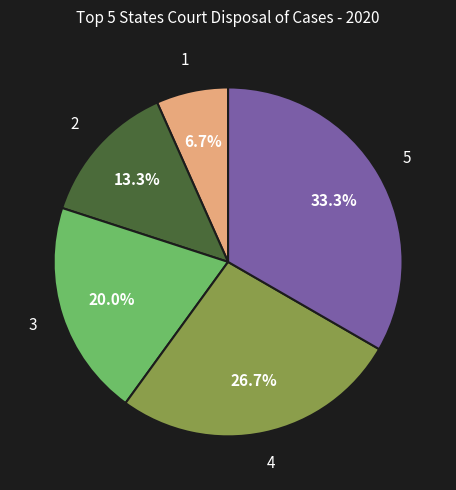

To the nearest percent, what is the difference between the largest and smallest slice percentages?

27%